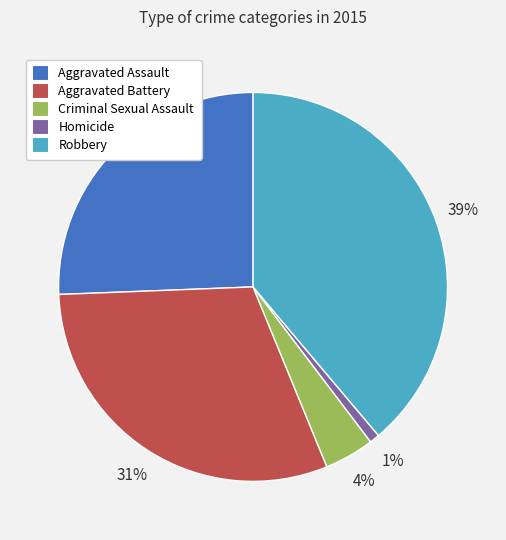

How many segments does this pie chart have?

5